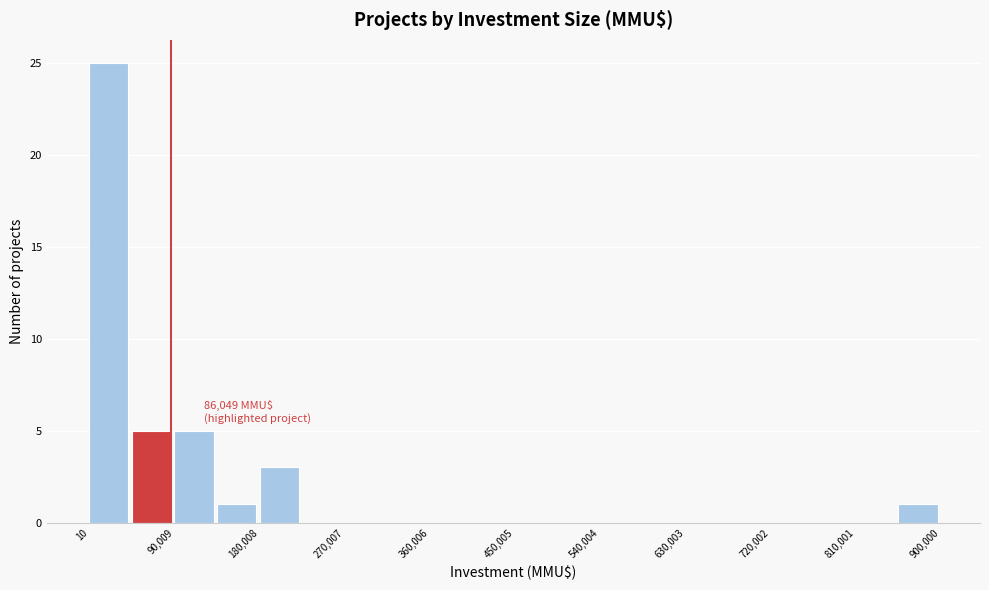

Which range on the x-axis has the tallest bar?

0 to 50000